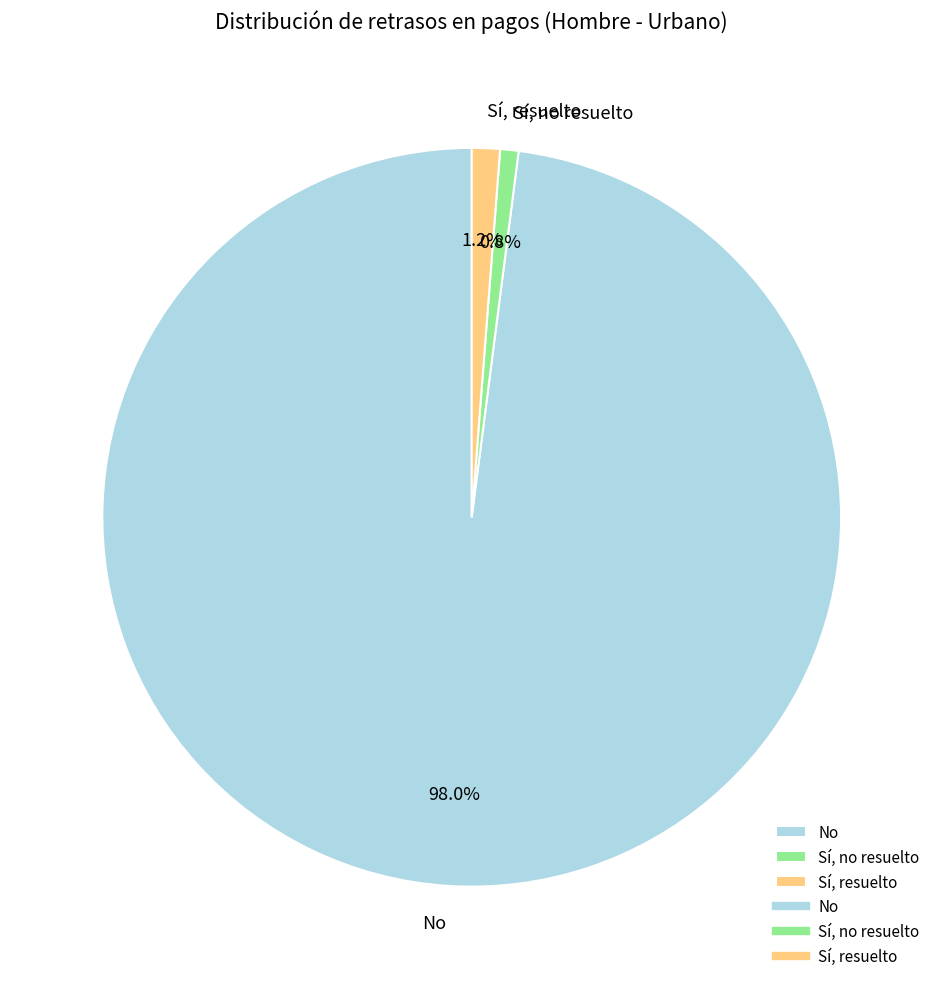

Do No and Sí, resuelto together represent more than half of the pie?

Yes